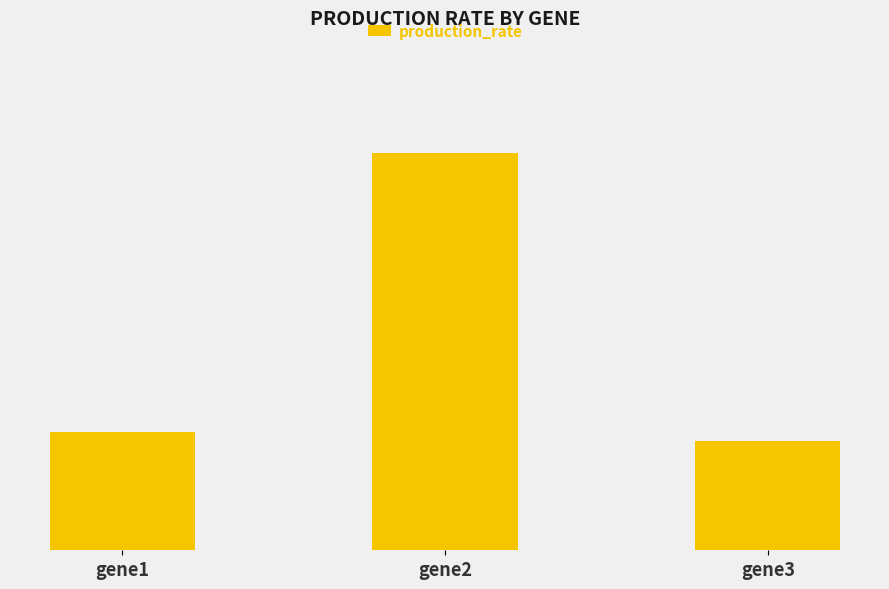

At which label is the value closest to 0?

gene3